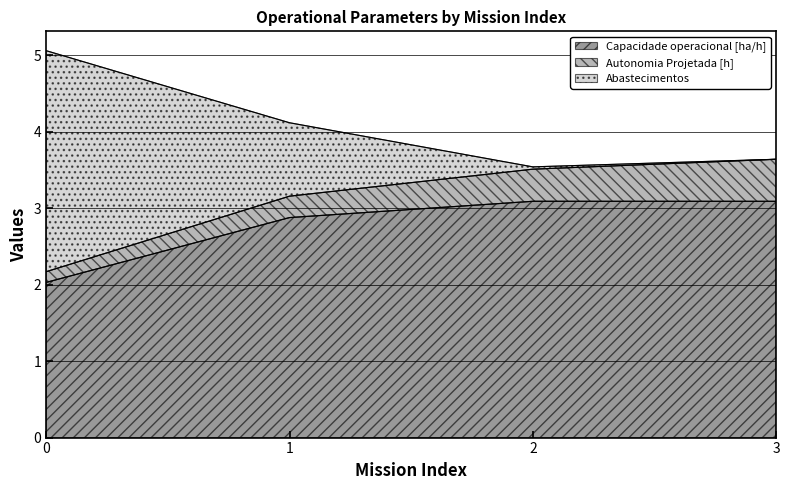

True or false: Tempo de missao [h] and Abastecimentos cross at least once.

False